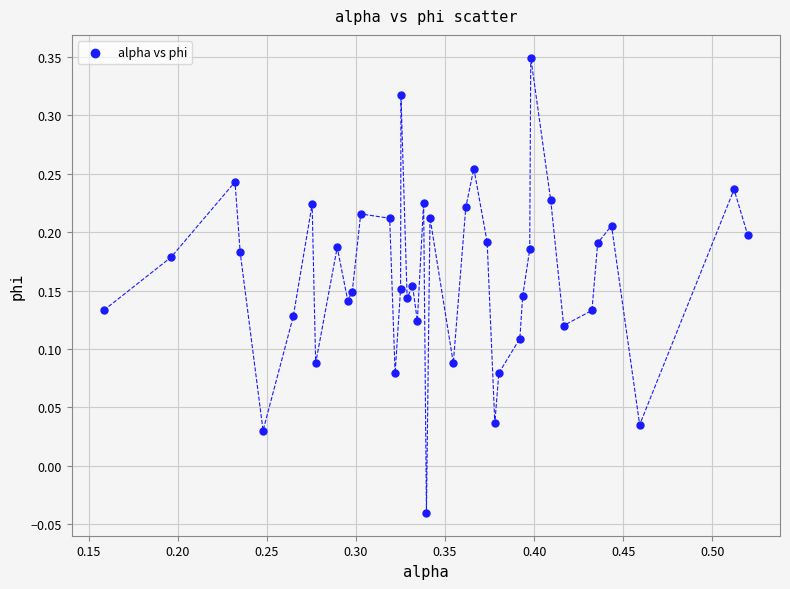

What is the range of X values (max minus min)?

0.4